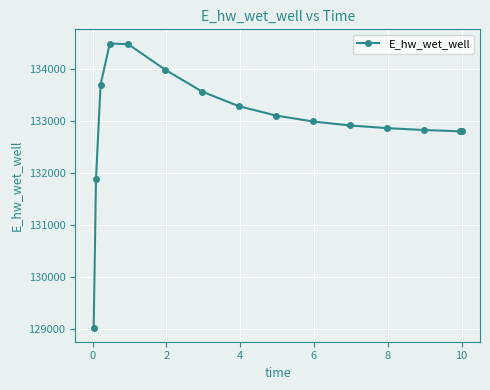

What is the value of the 14th point from the left?

132800.7